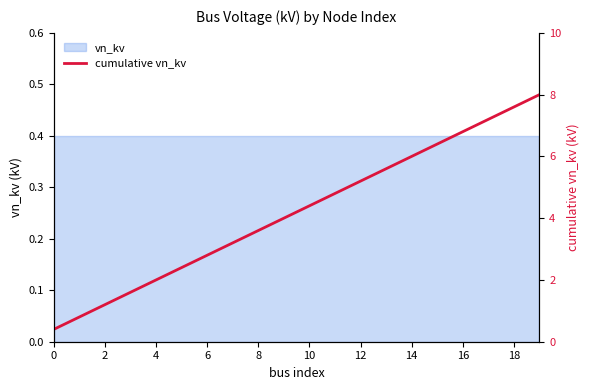

Does the chart display data point markers on the line(s)?

No